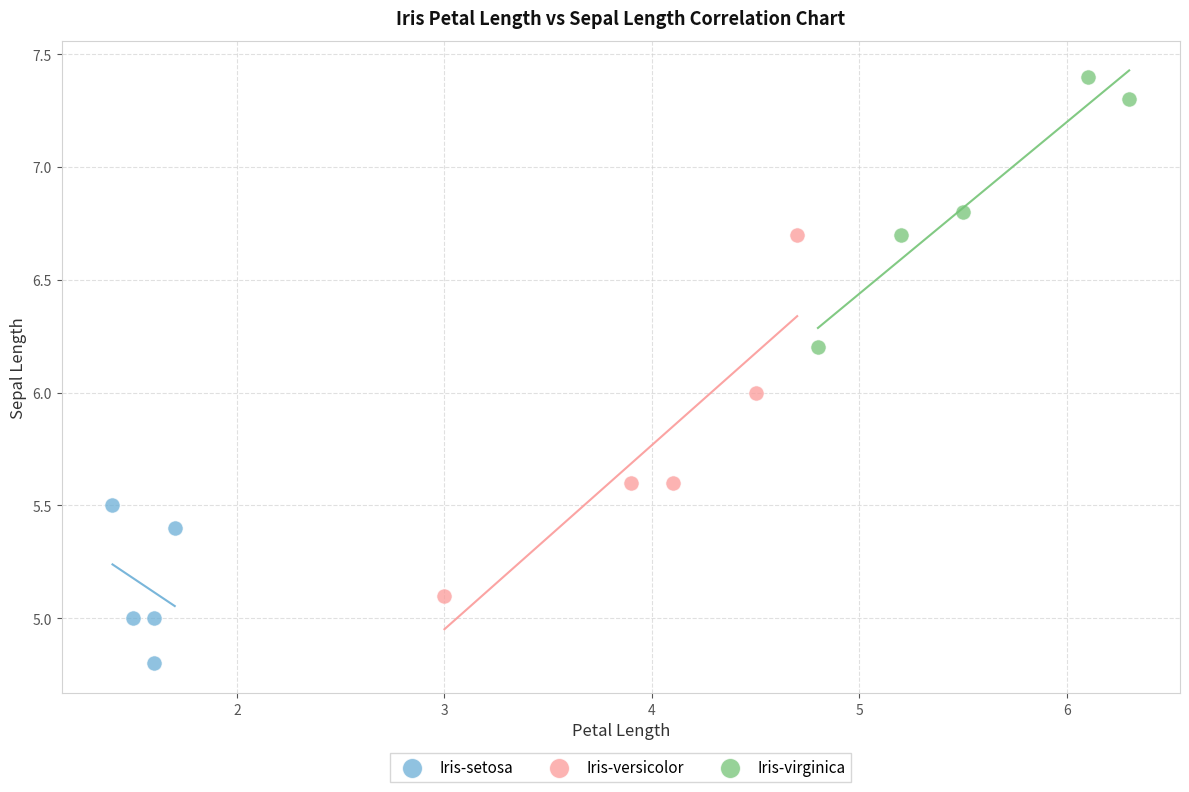

What are all the series names shown in the legend?

Iris-setosa, Iris-versicolor, Iris-virginica